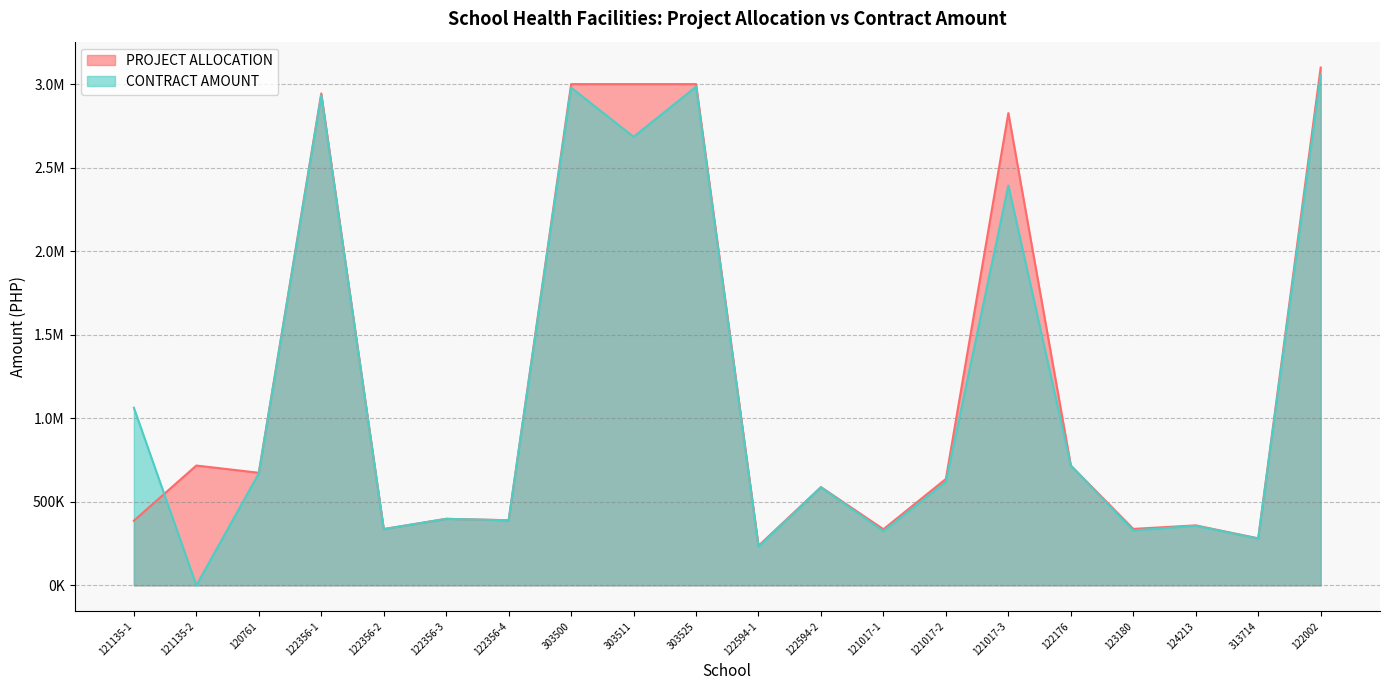

What is the average value of the CONTRACT AMOUNT series?

1166984.2